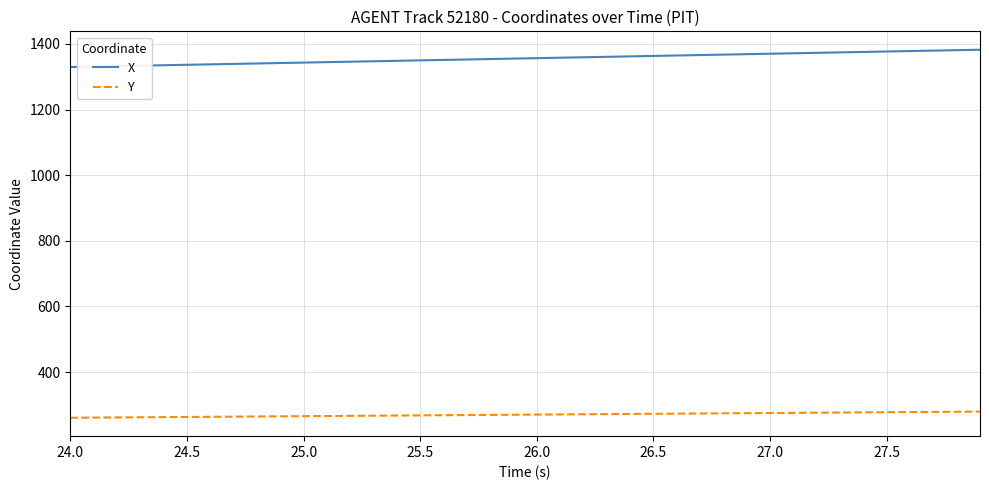

What is the lowest value of the Y series?

261.0